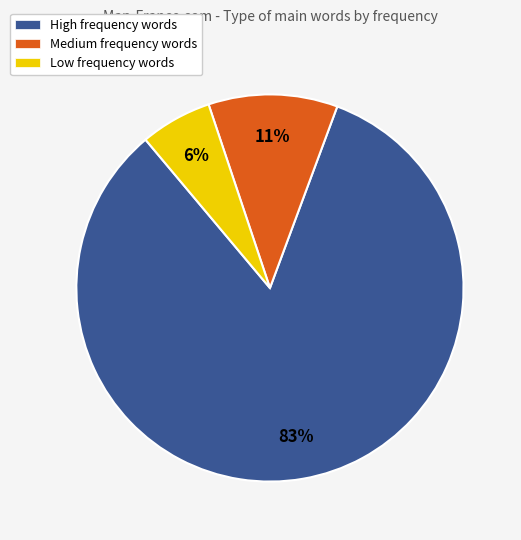

Which category has the smallest portion of the pie?

Low frequency words